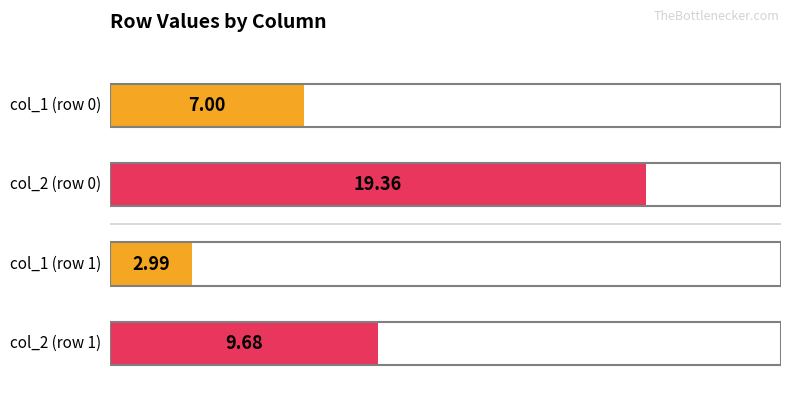

What is the difference between the maximum and minimum values?

16.4